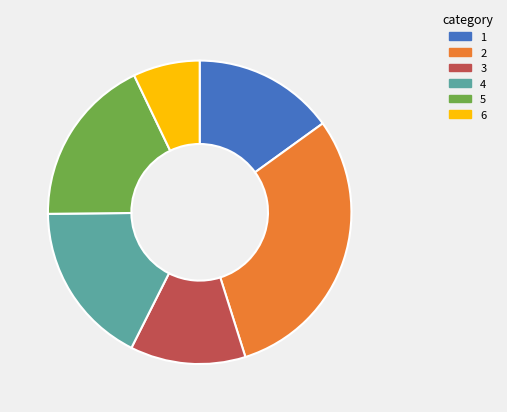

Does any single category account for the majority?

No